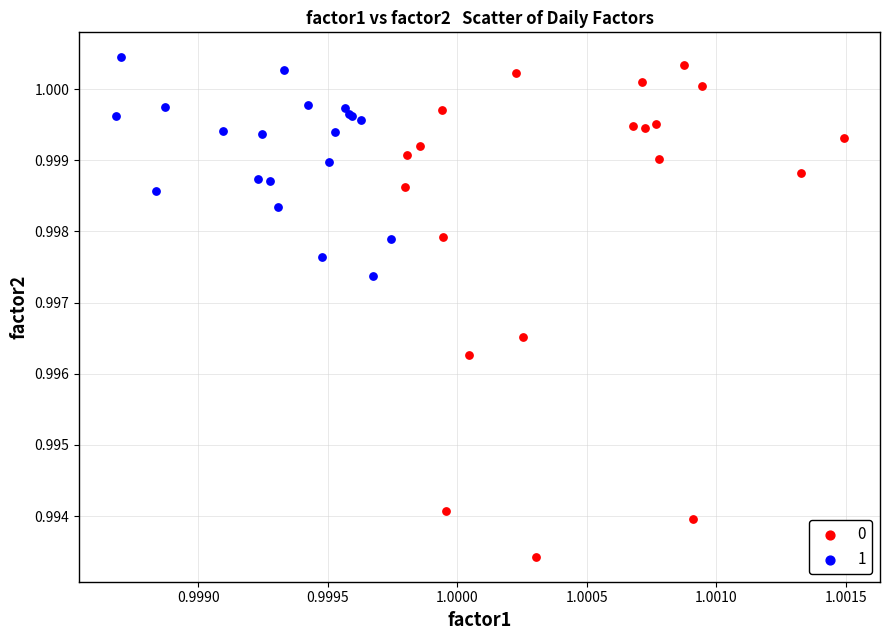

Which series has the widest spread of Y values?

0